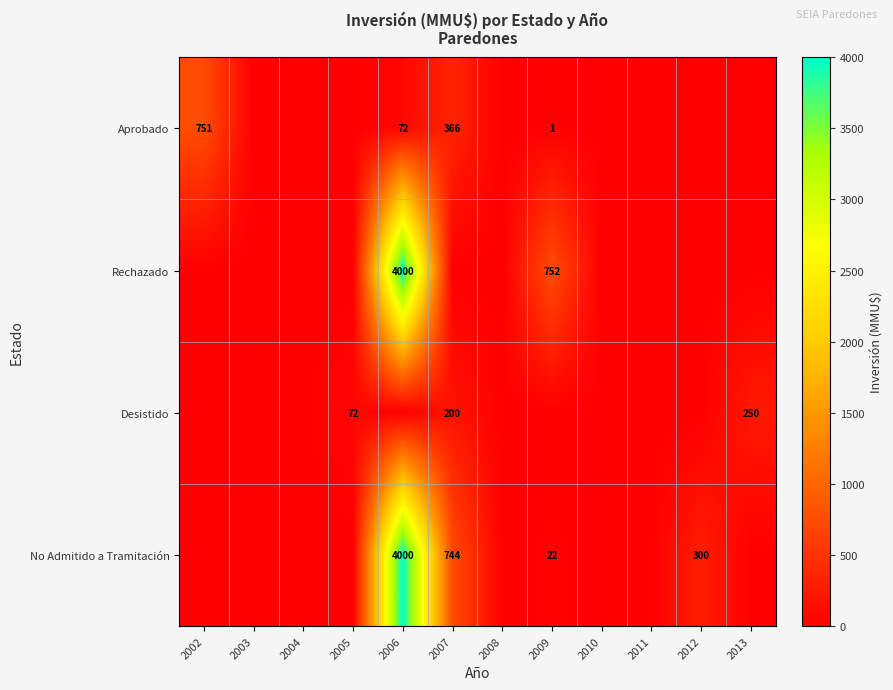

Is the value of No Admitido a Tramitación at 2006 greater than the value of Desistido at 2005?

Yes